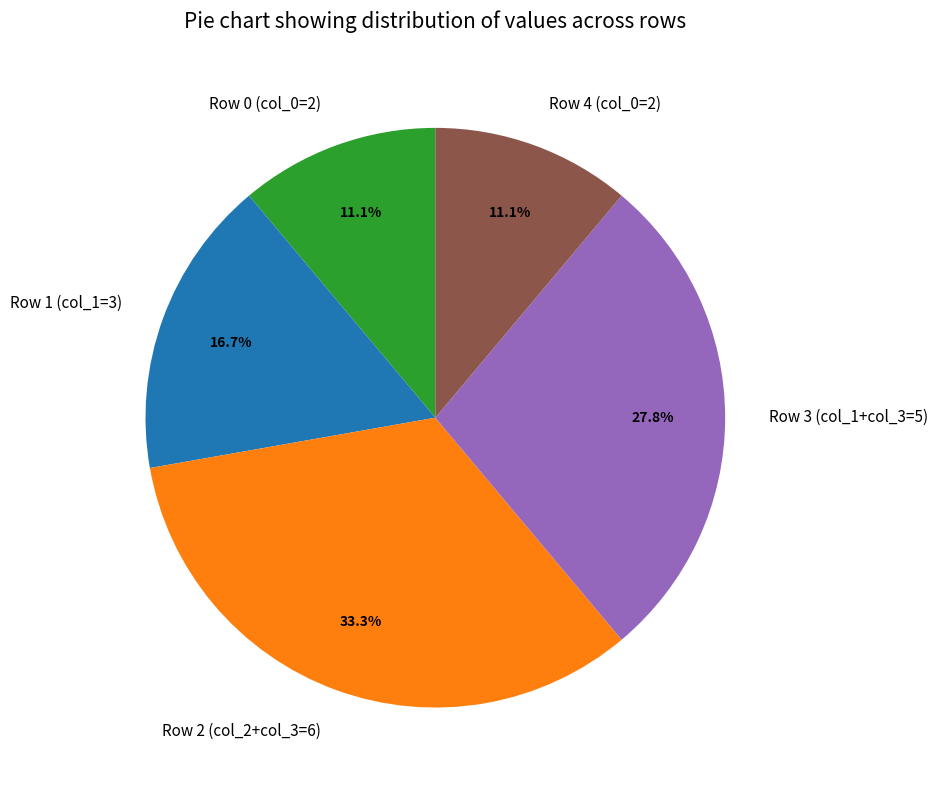

Approximately how many times larger is the value at Row 1 (col_1=3) compared to Row 2 (col_2+col_3=6)?

0.5